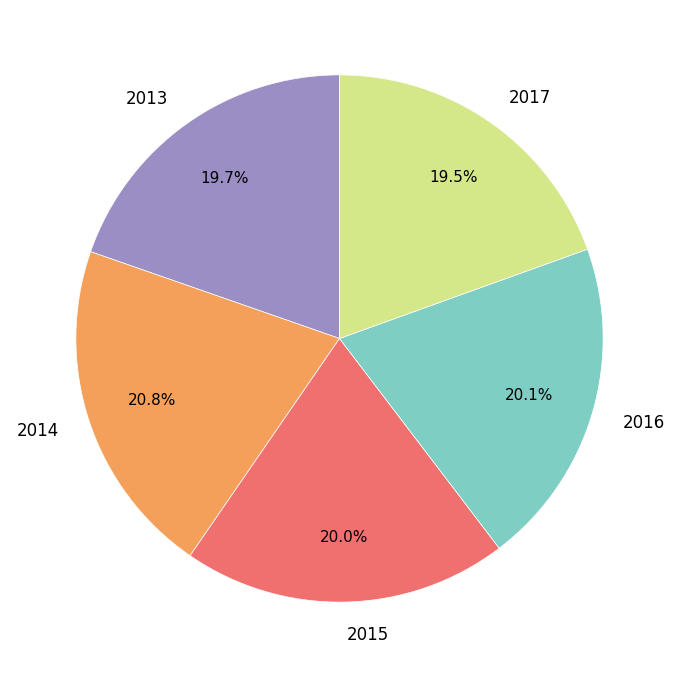

The 2014 slice represents 21% of the pie. True or false?

True